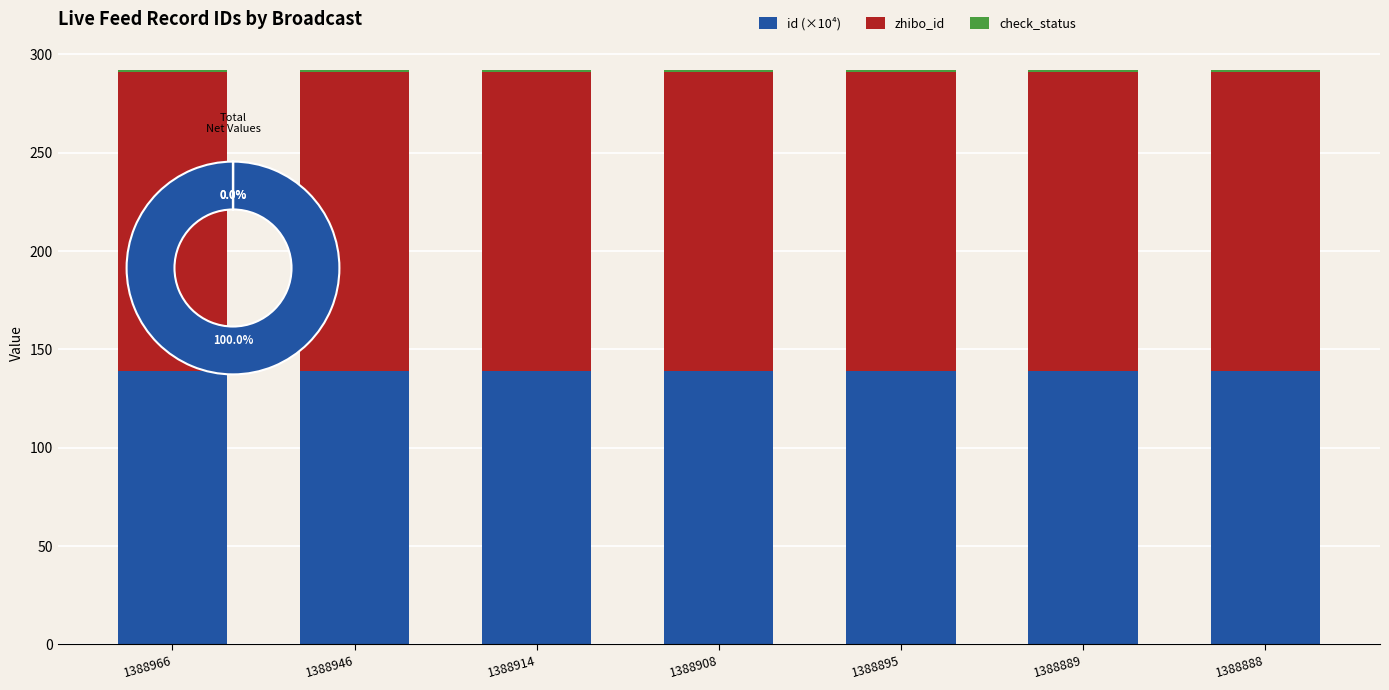

Reading left to right, what are all the values shown in this chart?

id (×10⁴): 1388966=138.9	1388946=138.9	1388914=138.9	1388908=138.9	1388895=138.9	1388889=138.9	1388888=138.9
zhibo_id: 1388966=152.0	1388946=152.0	1388914=152.0	1388908=152.0	1388895=152.0	1388889=152.0	1388888=152.0
check_status: 1388966=1.0	1388946=1.0	1388914=1.0	1388908=1.0	1388895=1.0	1388889=1.0	1388888=1.0